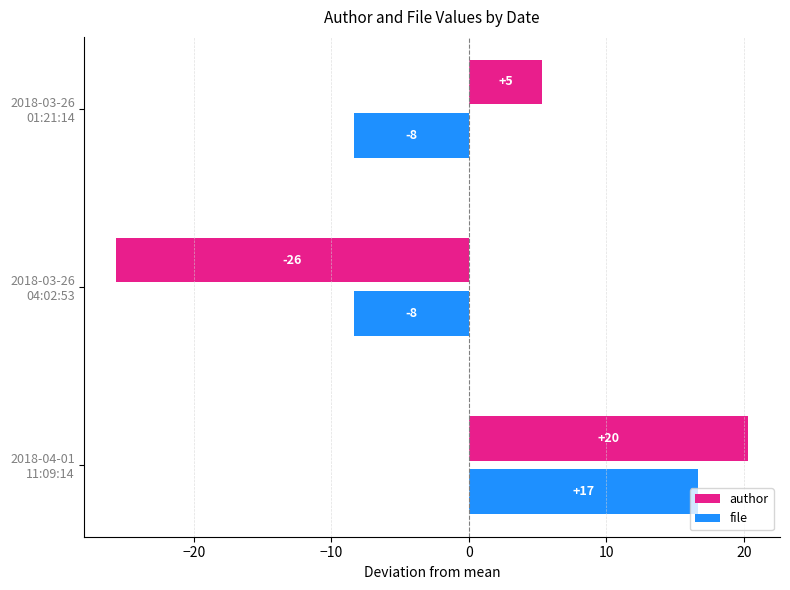

Reading right to left, what are all the values shown in this chart?

author: 20.3	-25.7	5.3
file: 16.7	-8.3	-8.3